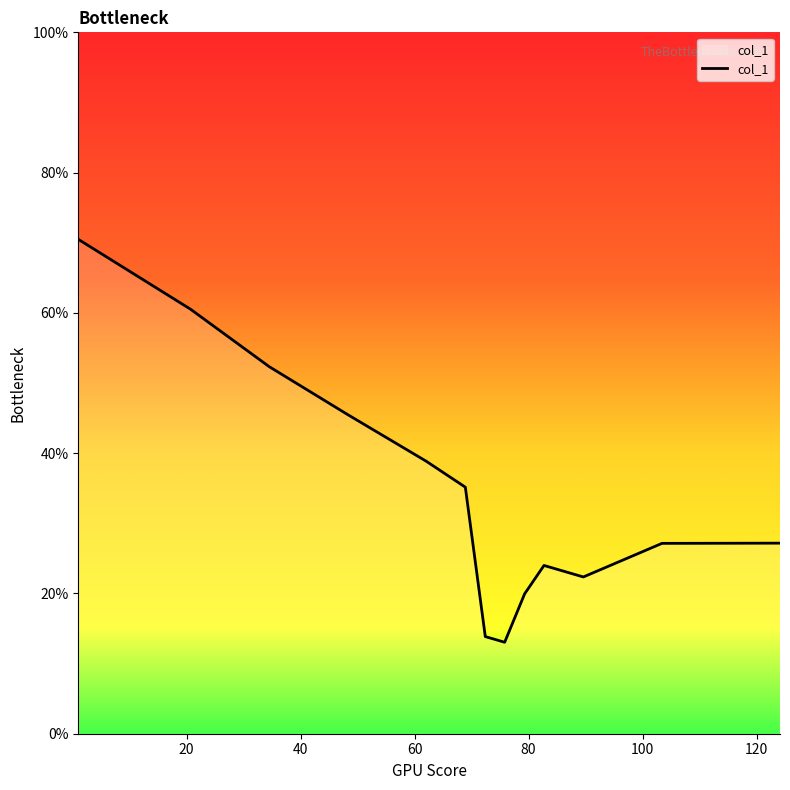

True or false: the data has more than 2 interior local peaks.

False